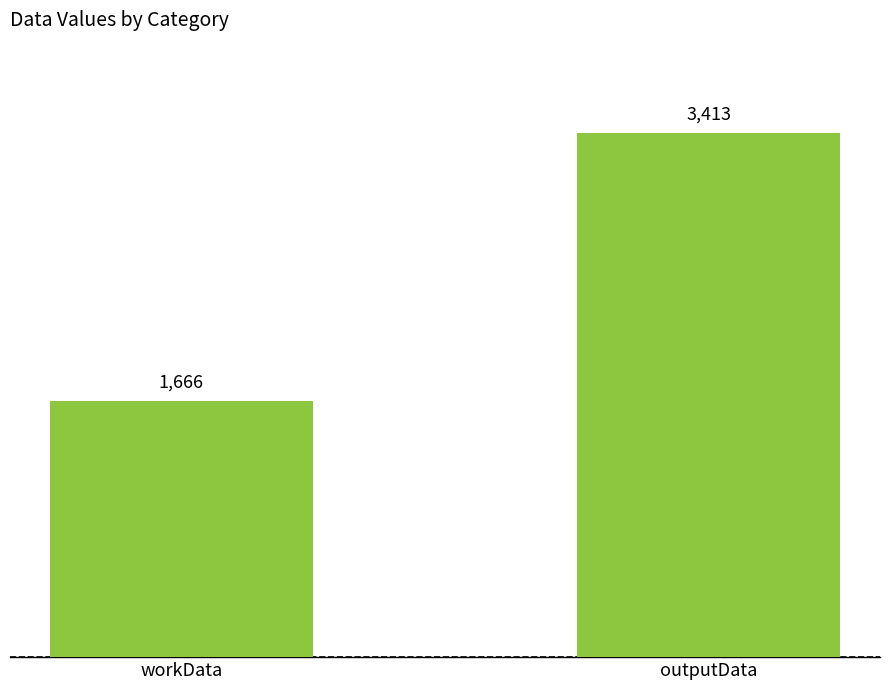

Reading right to left, list all the values displayed in this chart.

3413	1666